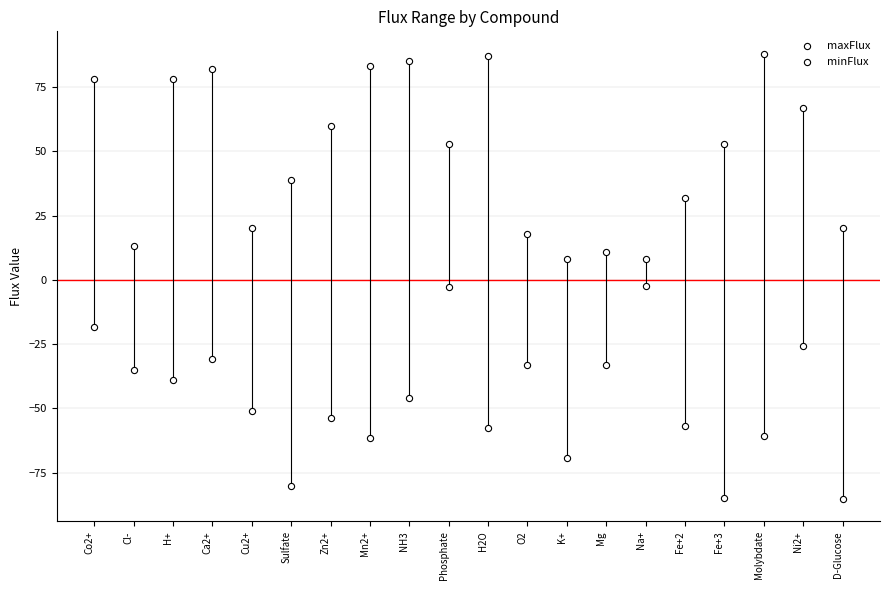

Which series contains the lowest Y value?

minFlux